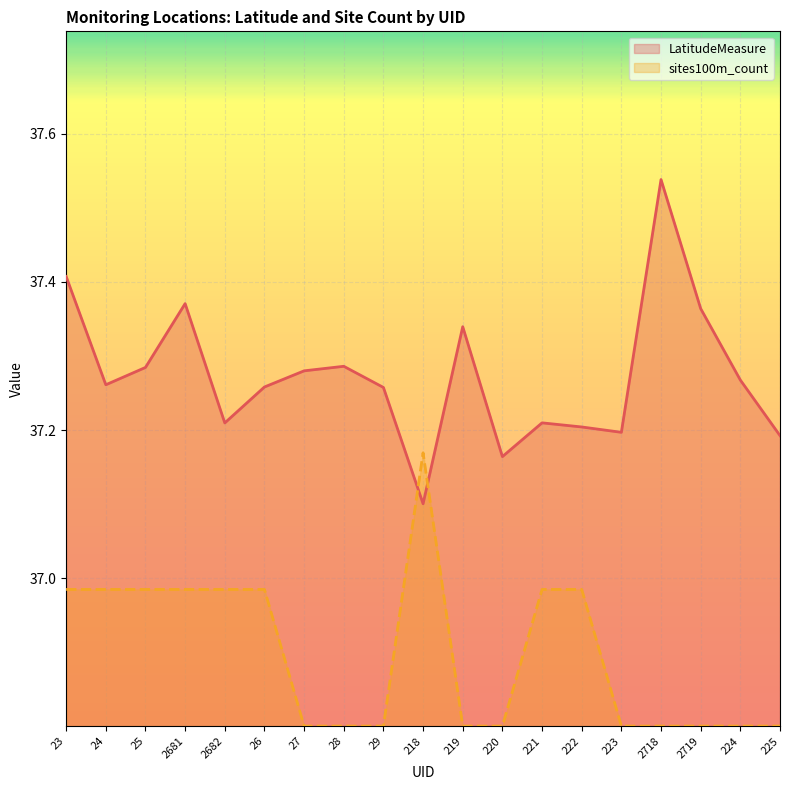

The value of sites100m_count at 219 is 36.8. True or false?

True